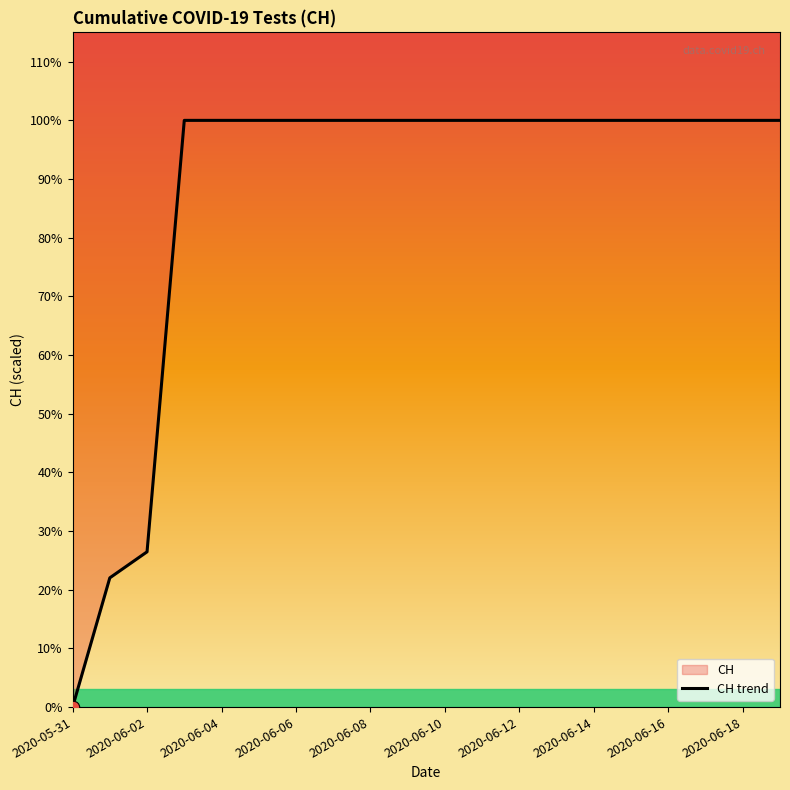

Approximately how many times larger is the value at 2020-06-06 compared to 2020-06-07?

1.0